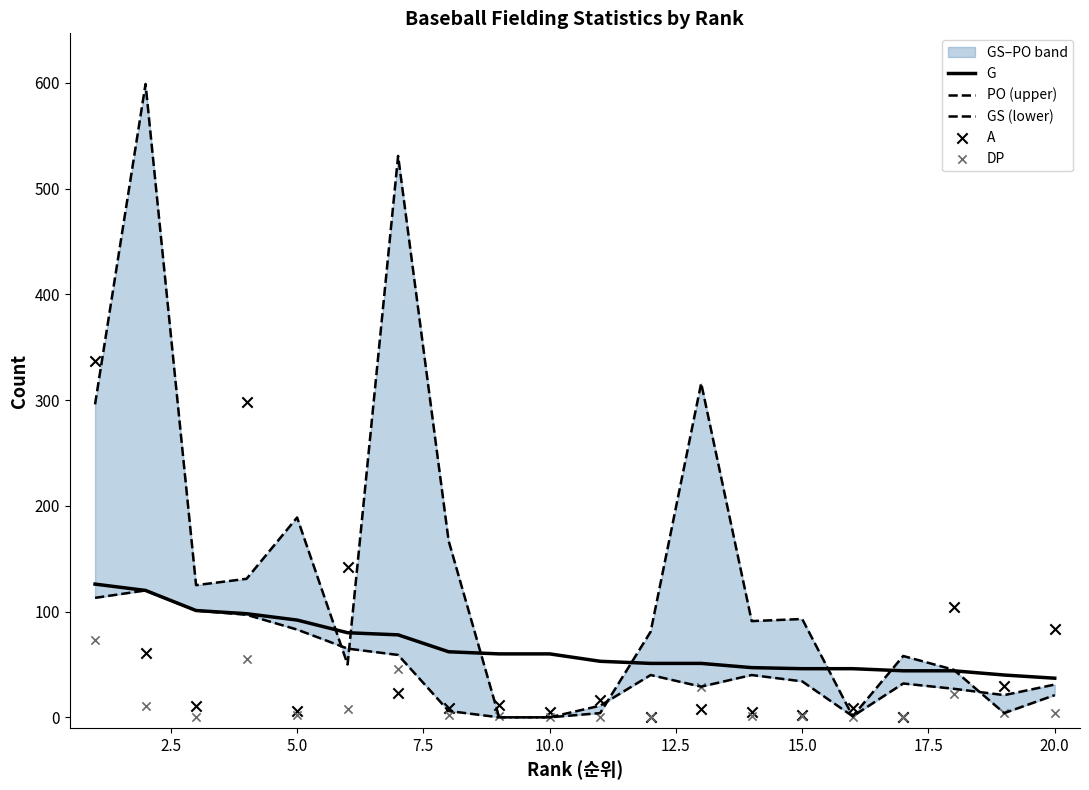

Which series contains the highest Y value?

PO (upper)